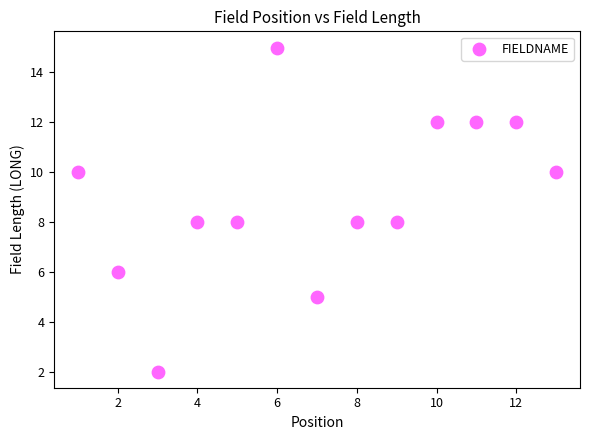

What is the range of X values (max minus min)?

12